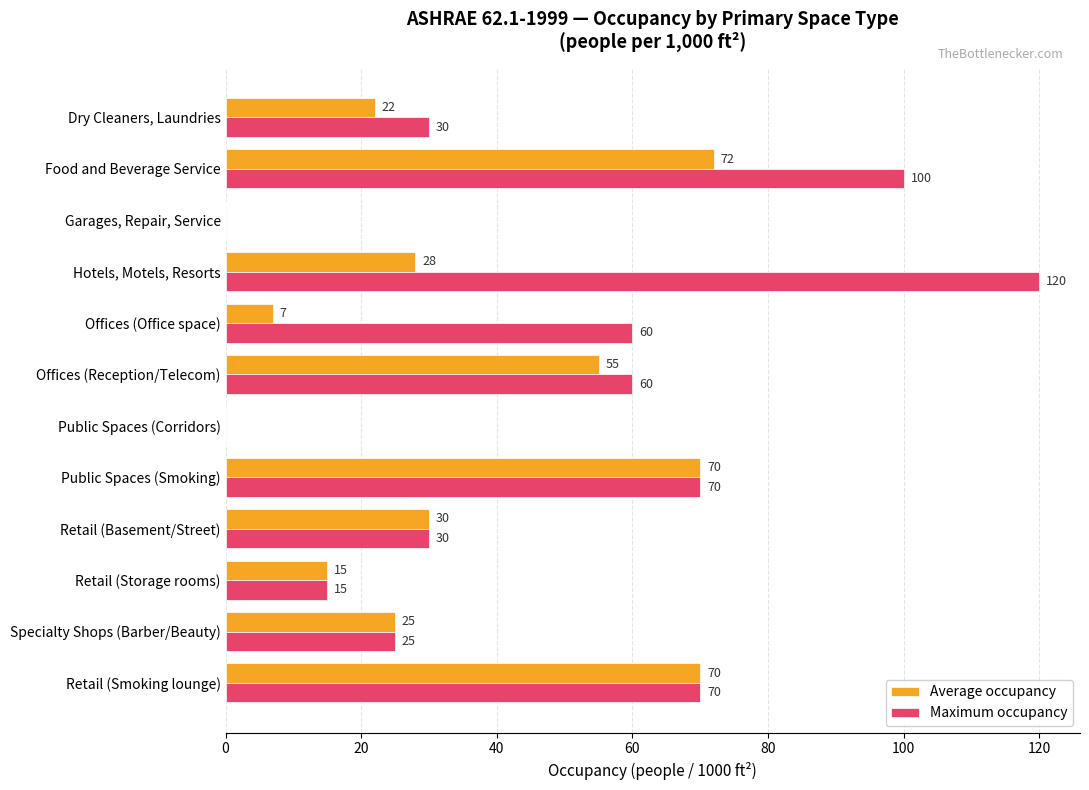

Which series has the largest range (max minus min)?

Maximum occupancy